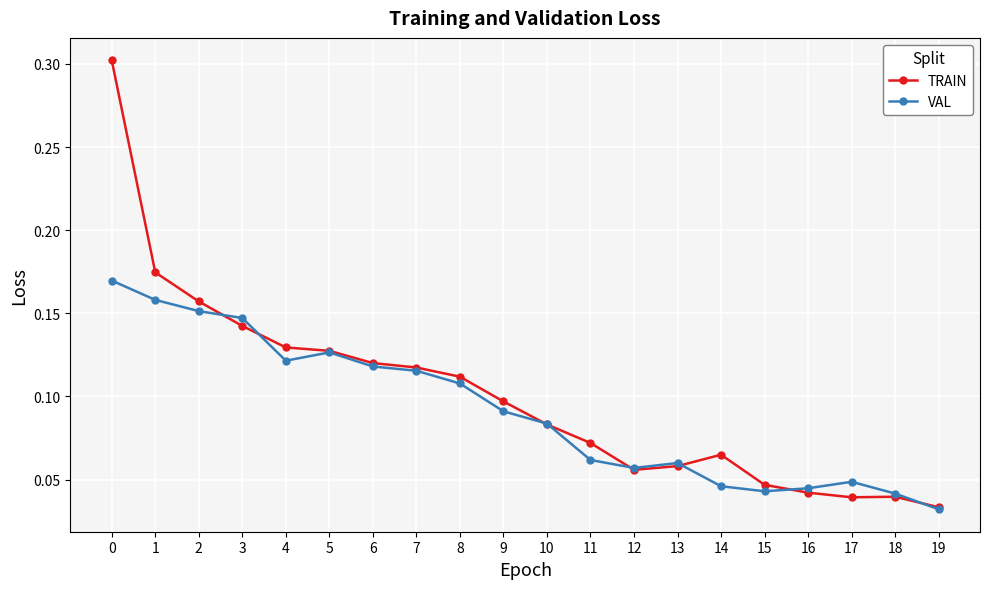

Is it true that VAL equals 0.2 at 6?

False